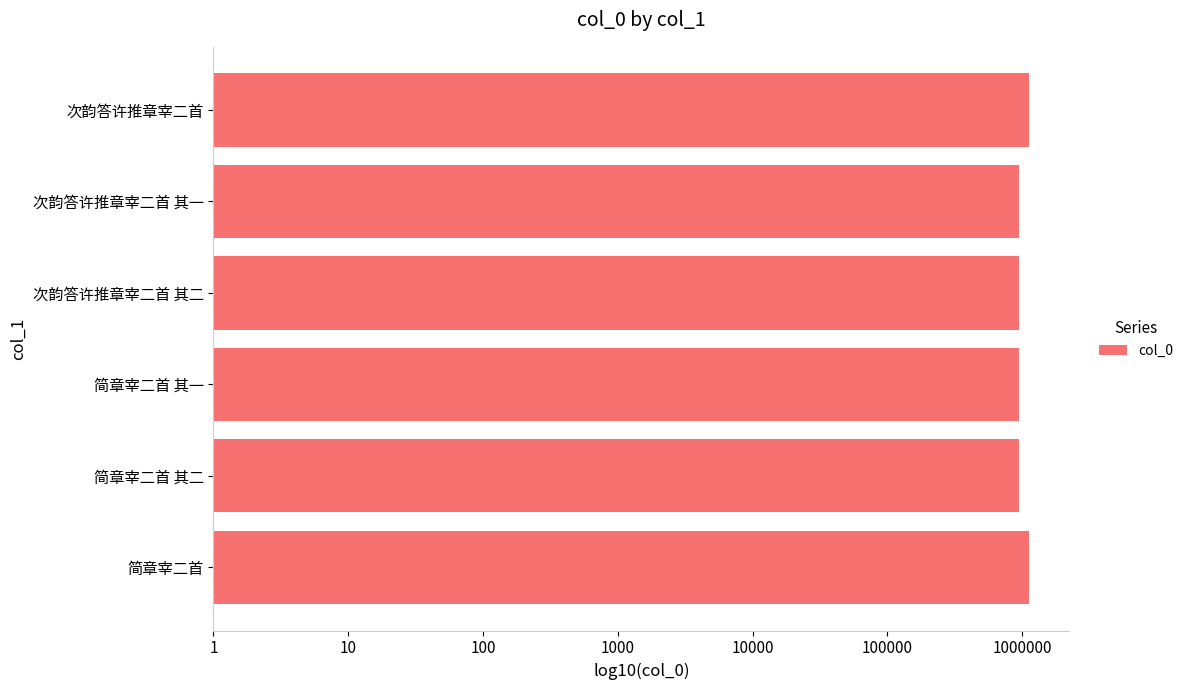

Does the chart contain any negative values?

No